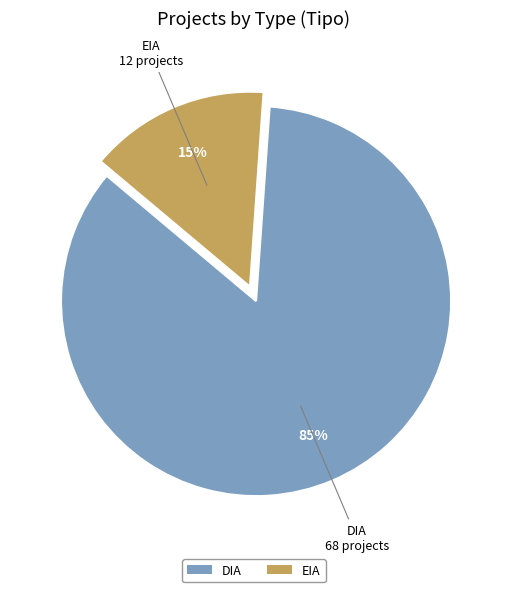

Is there any slice that represents more than half of the pie?

Yes